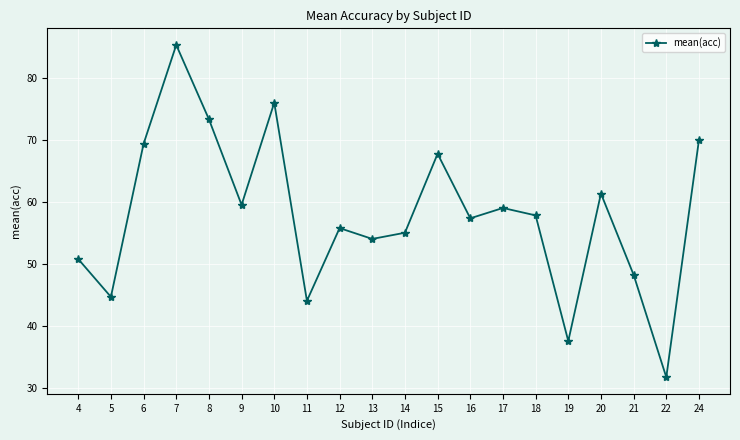

Reading left to right, transcribe all the data shown in this chart.

4=50.8	5=44.6	6=69.4	7=85.3	8=73.3	9=59.5	10=76.0	11=44.0	12=55.8	13=54.0	14=55.0	15=67.8	16=57.3	17=59.0	18=57.8	19=37.5	20=61.3	21=48.2	22=31.7	24=70.0